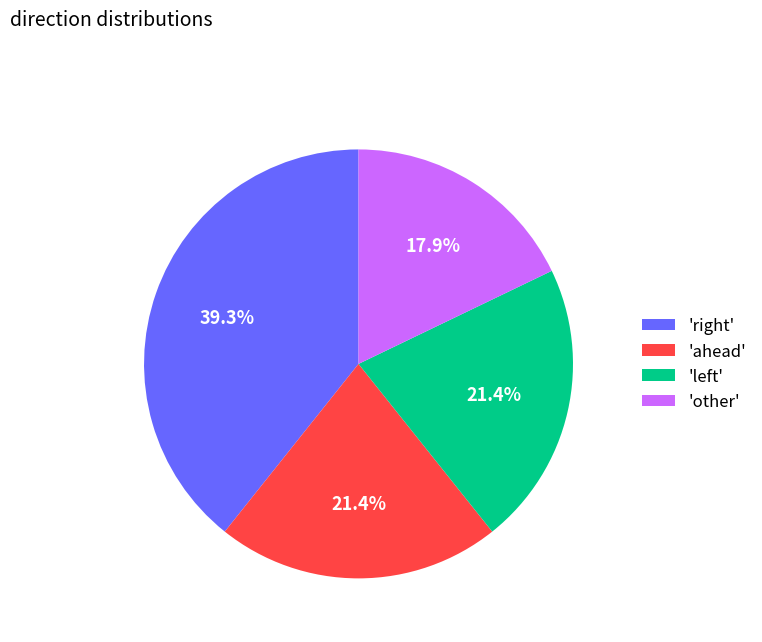

Is the sum of 'ahead' and 'other' greater than half?

No